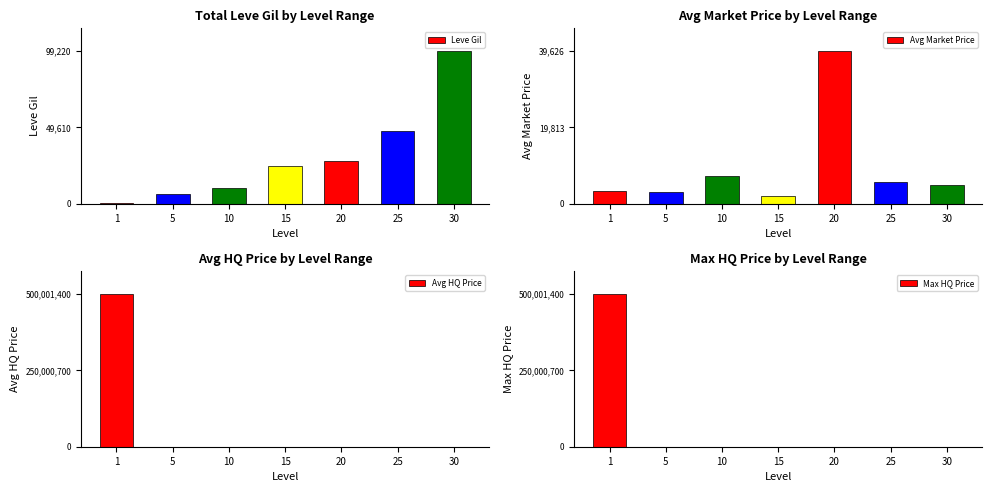

Which category has the lowest value across all series?

1